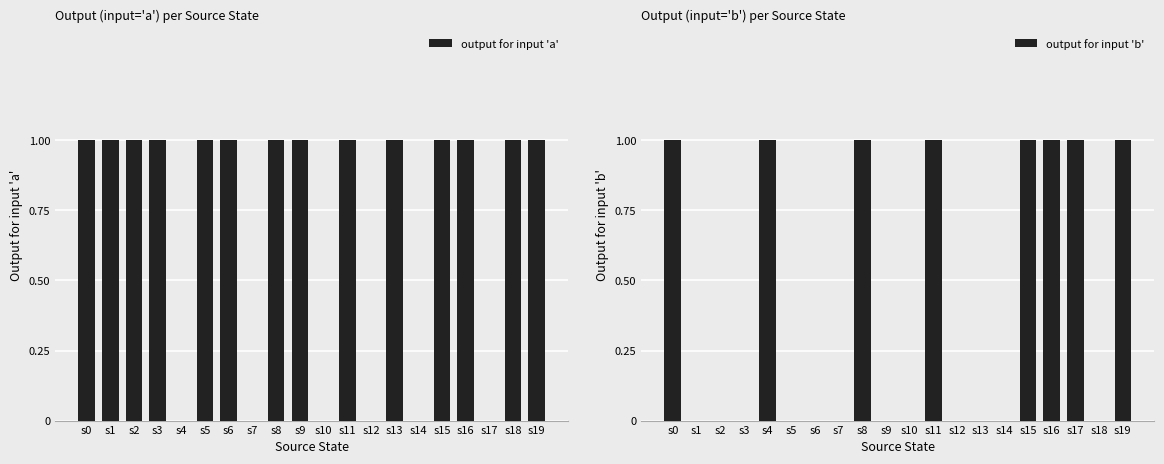

What is the spread (max minus min) of values at s18?

1